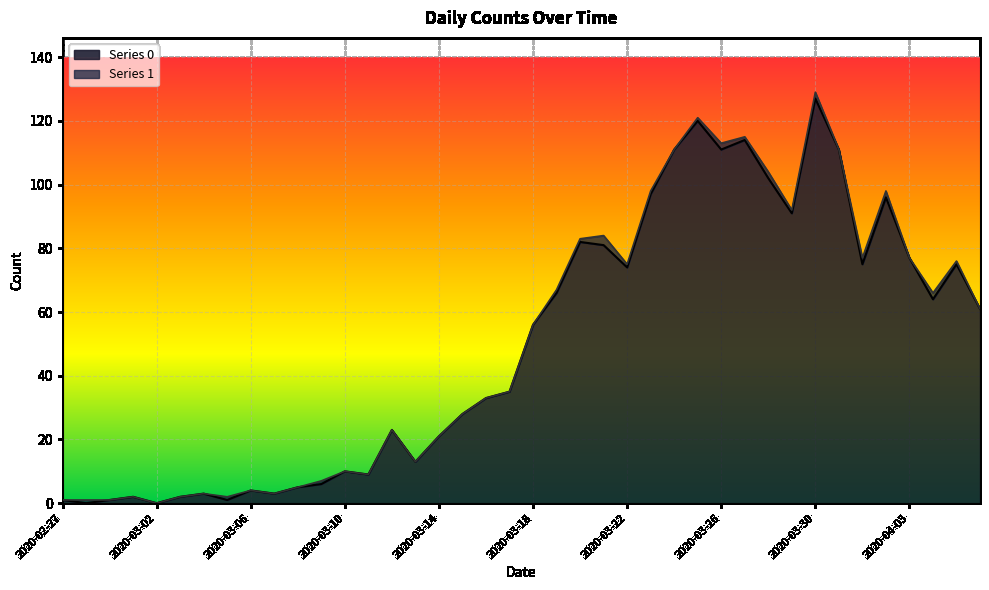

What is the maximum value shown in the chart?

127